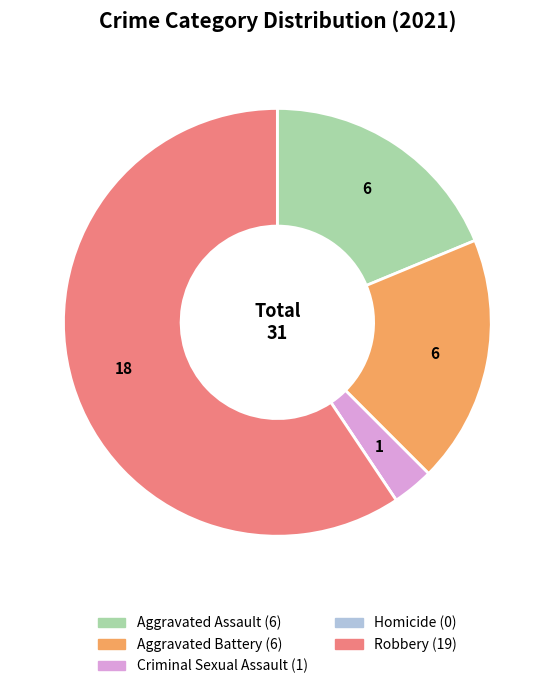

Is there any slice that represents more than half of the pie?

Yes